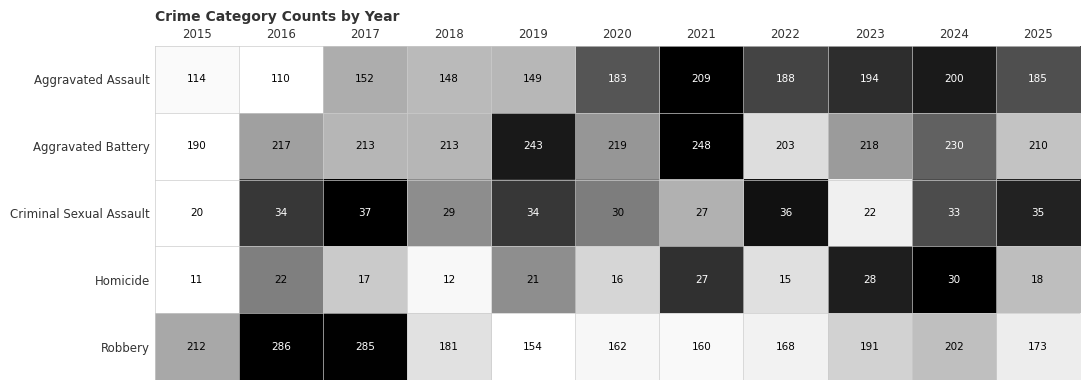

True or false: Criminal Sexual Assault has a value of 22 at 2023.

True